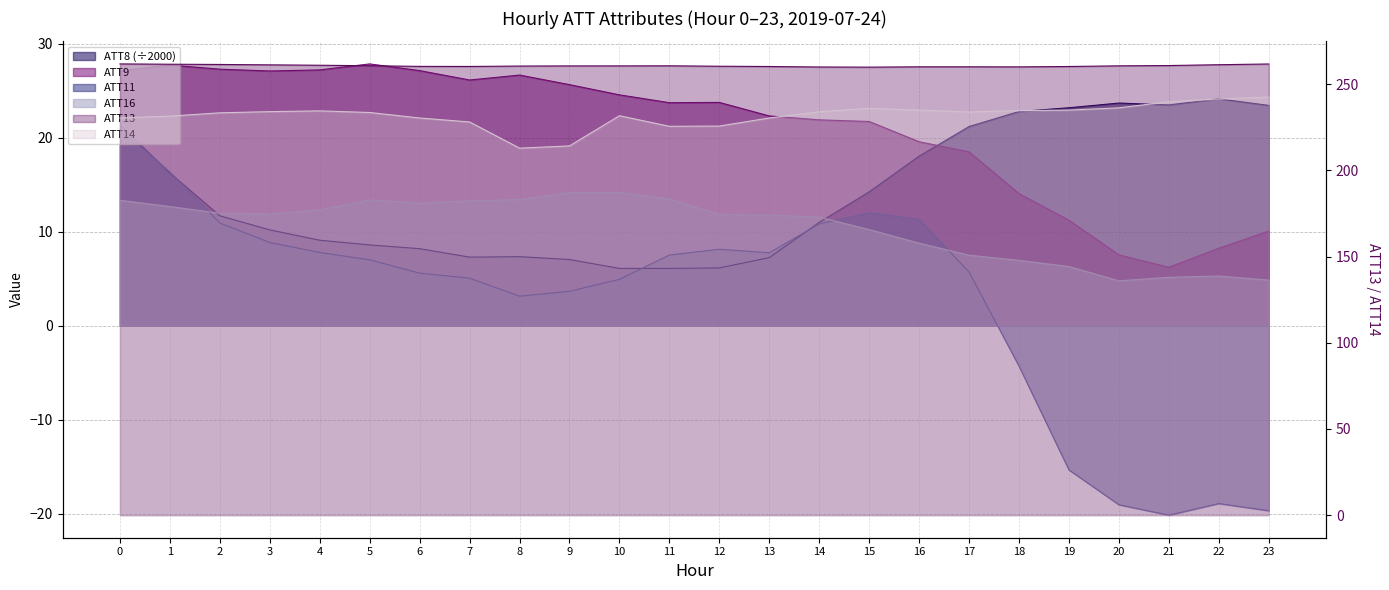

Which has a higher value, 16 or 20?

20